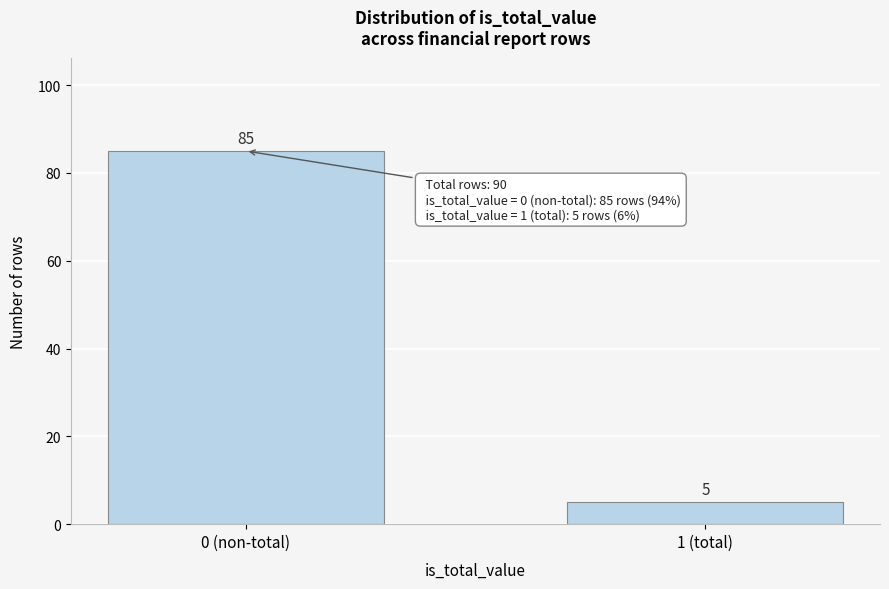

Reading left to right, extract all data points from this chart.

85	5